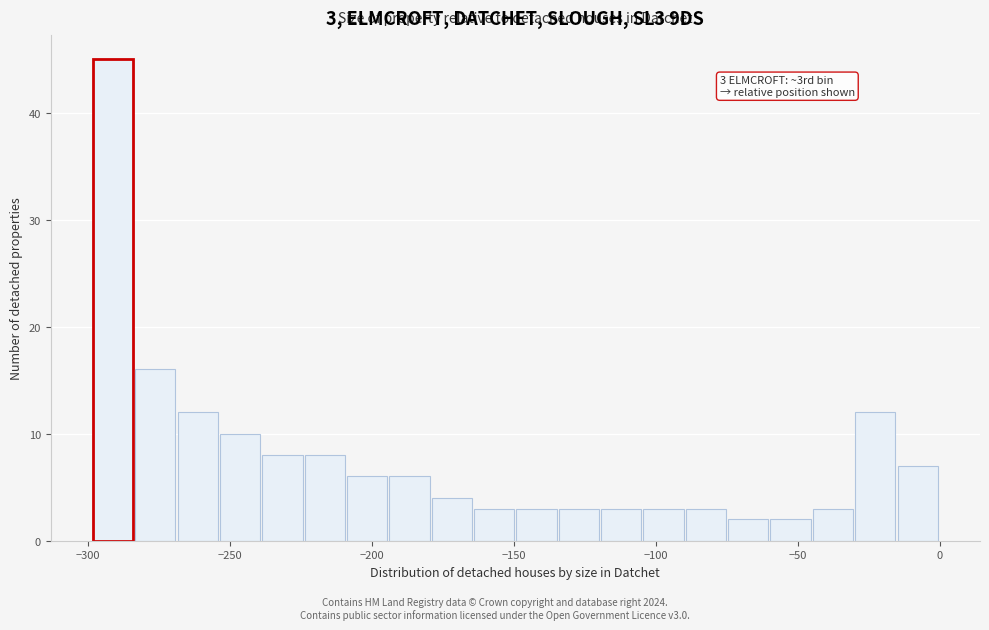

Read against the x-axis, roughly where is the centre of the tallest bar?

-290